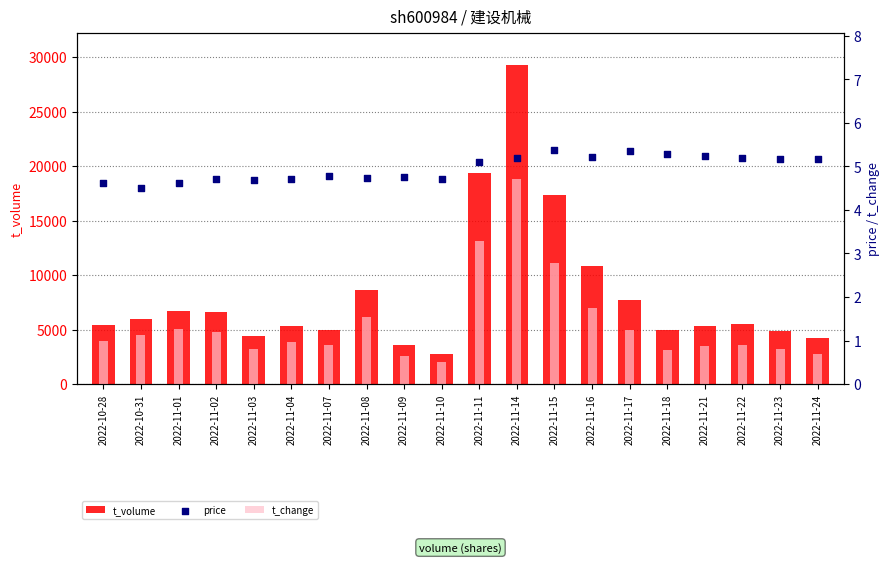

At which category is the sum across all series the highest?

2022-11-14